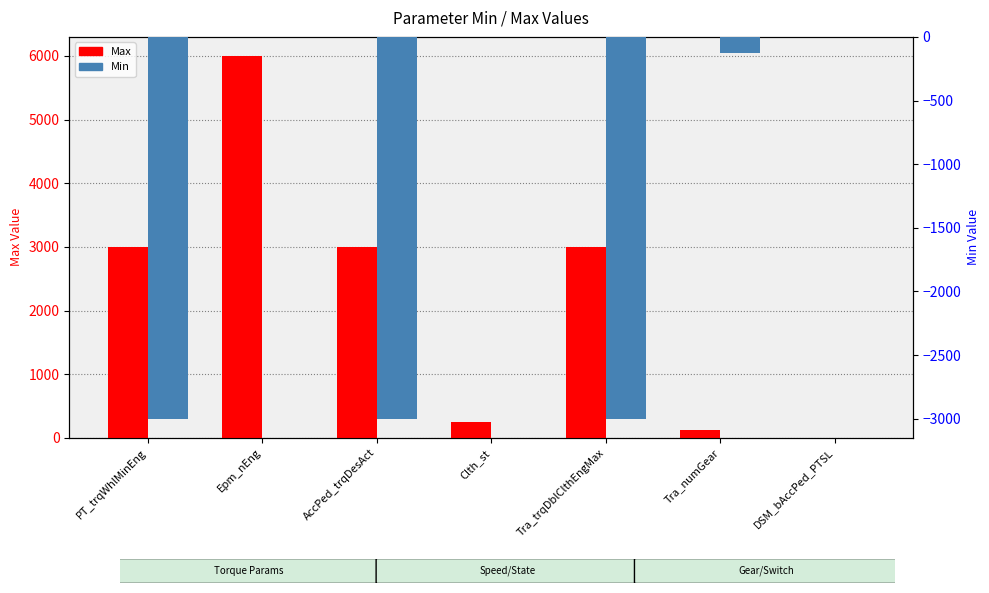

What is the difference between the maximum and second lowest values in the Max series?

5873